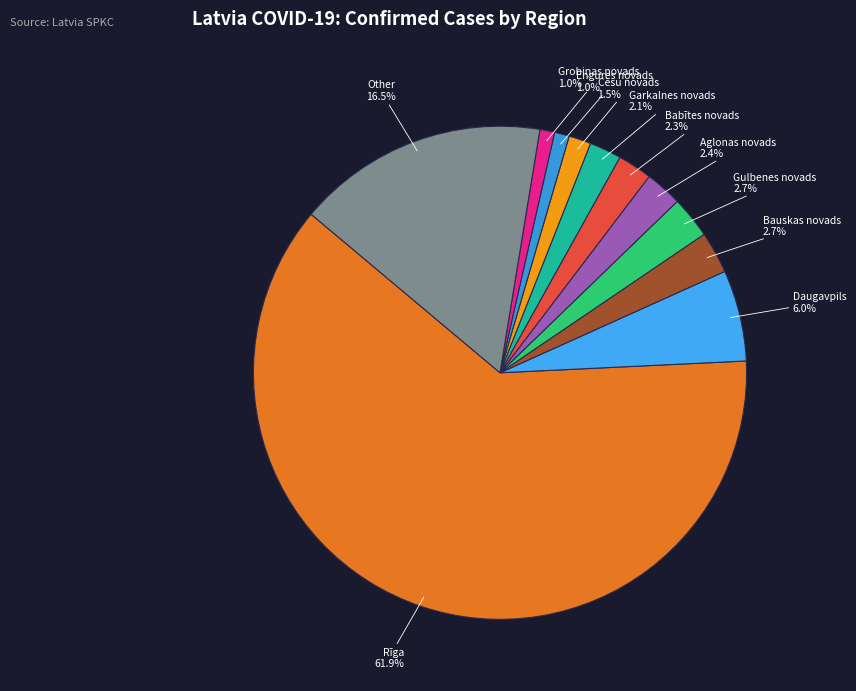

Which category has the biggest portion of the pie?

Rīga